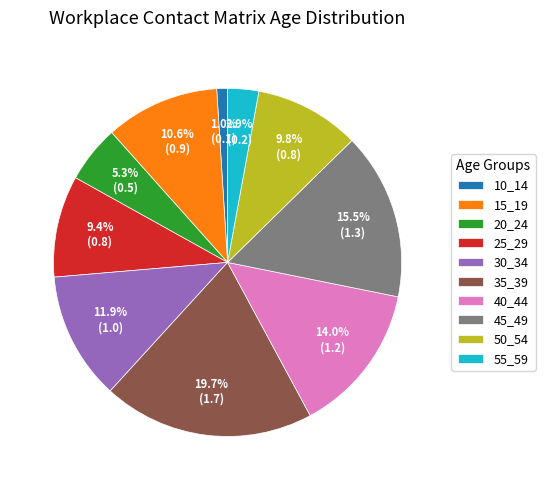

What percentage is NOT represented by 10_14?

99.0%